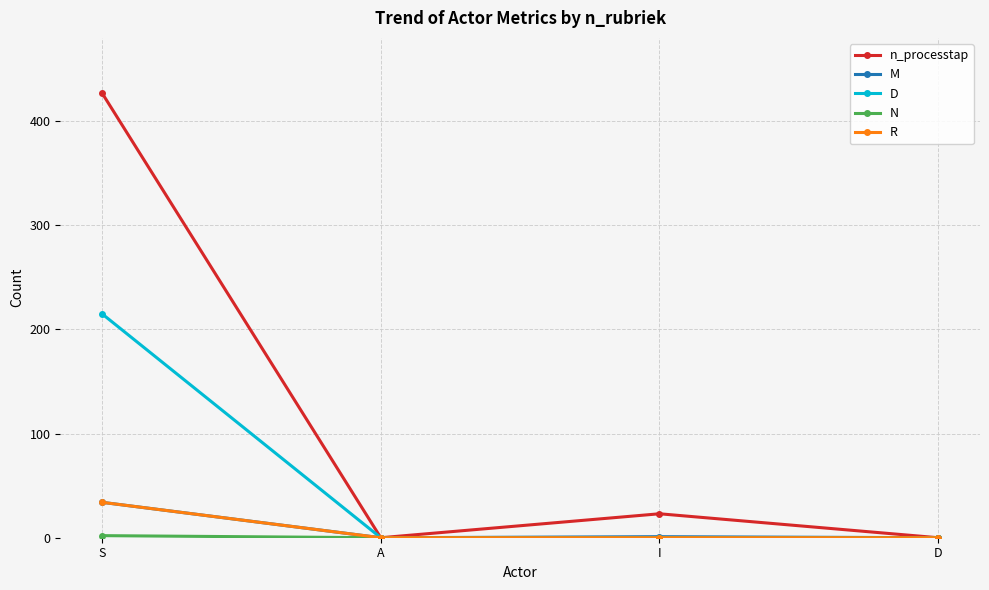

Which series has the largest range (max minus min)?

n_processtap